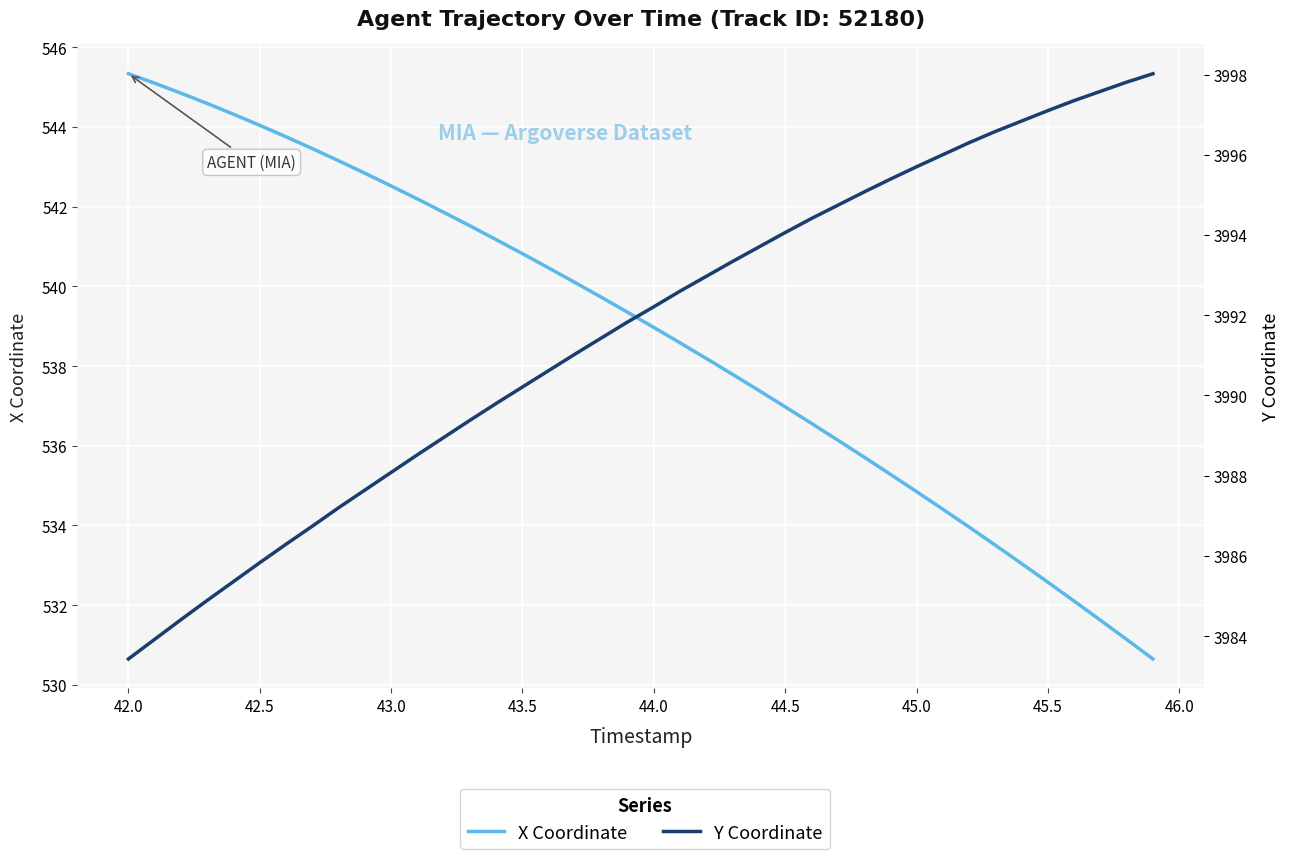

True or false: Y Coordinate and X Coordinate intersect in this chart.

False